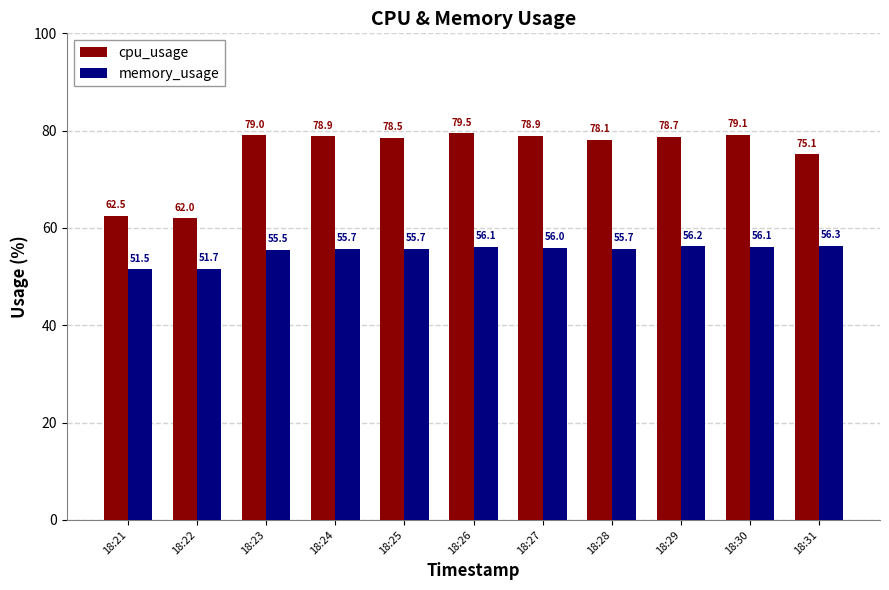

How many bars are there in total?

22